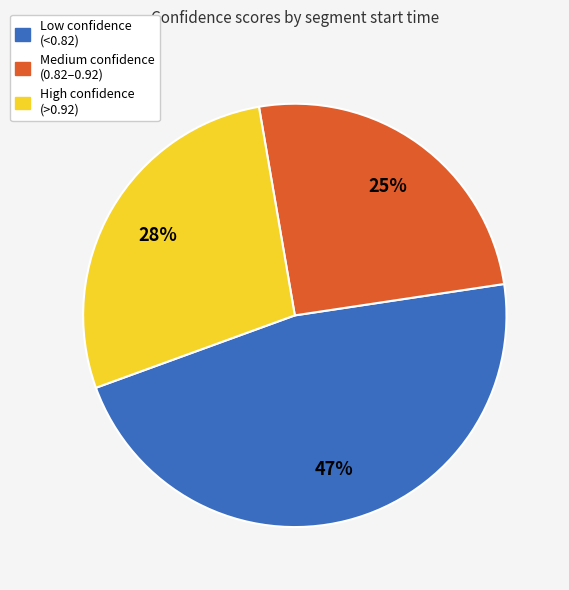

To the nearest percent, what is the difference between the High confidence (>0.92) and Low confidence (<0.82) slice percentages?

19%